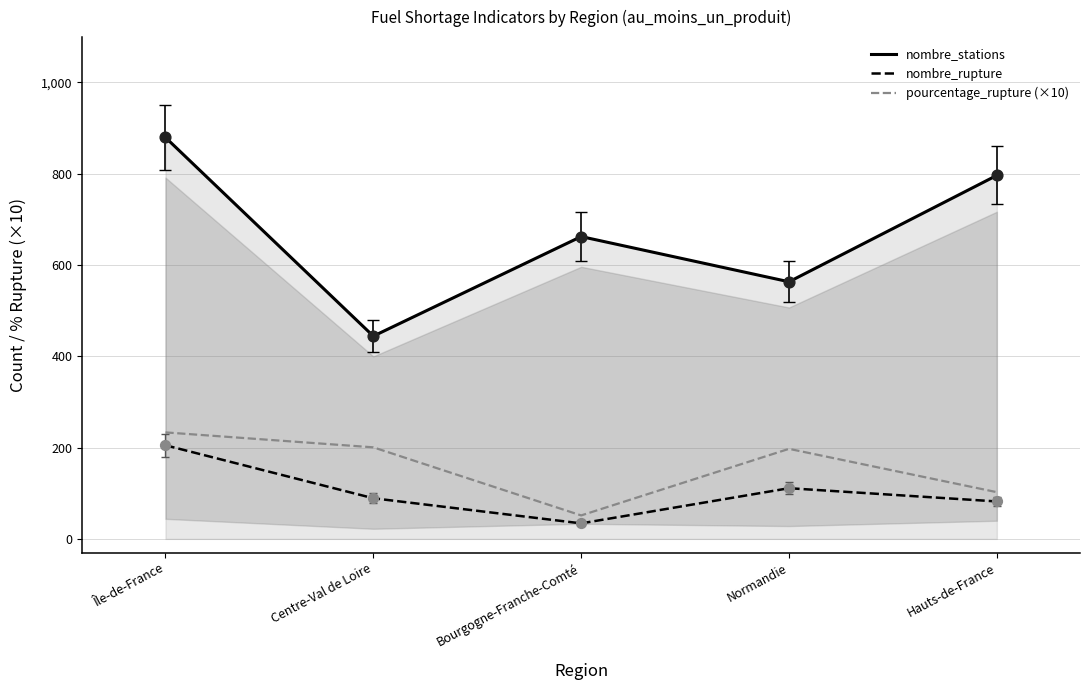

What is the total value across all series at Bourgogne-Franche-Comté?

747.4